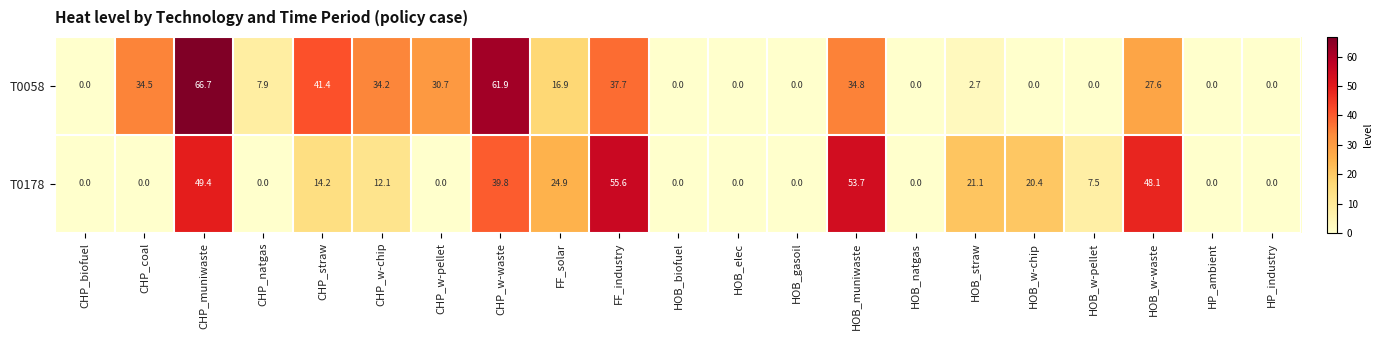

True or false: T0058 has a value of 34.2 at CHP_w-chip.

True